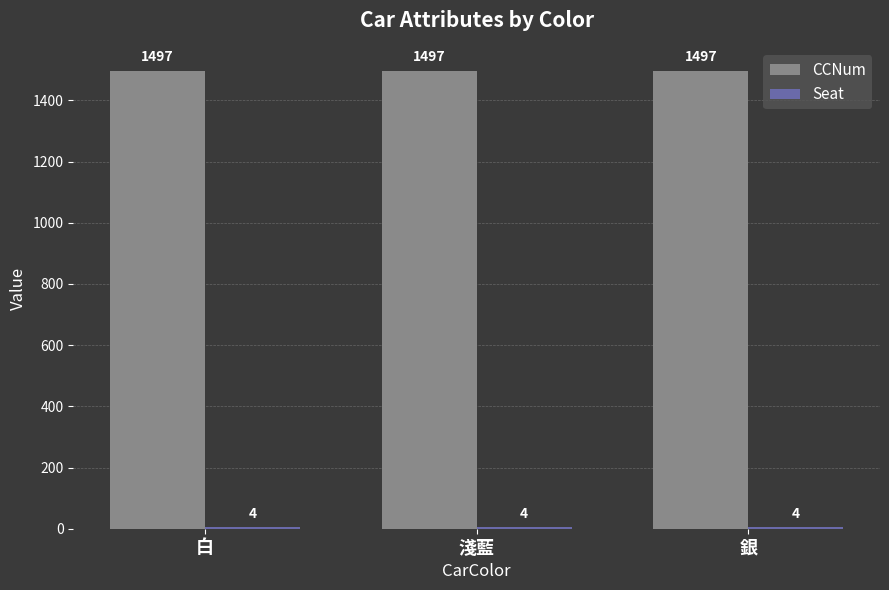

What is the total value across all series at 淺藍?

1501